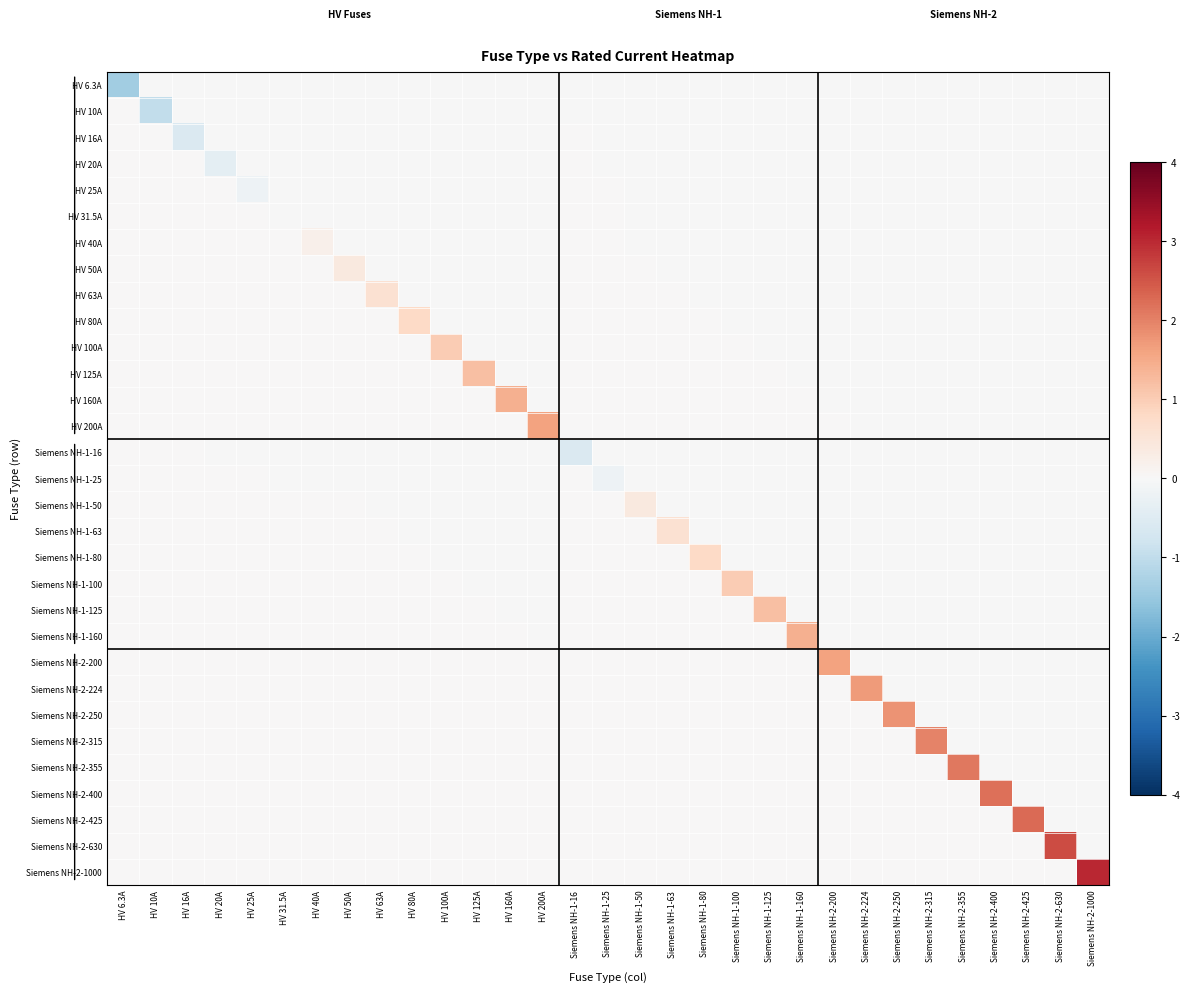

What is the difference between the highest and lowest values at Siemens NH-1-160?

1.4